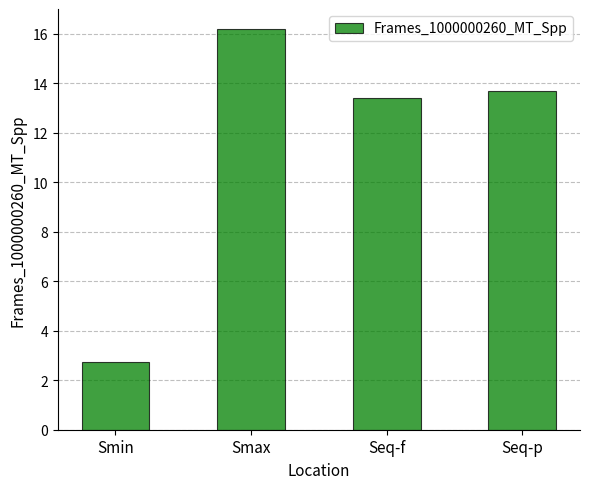

Between Smin and Seq-f, which is larger?

Seq-f